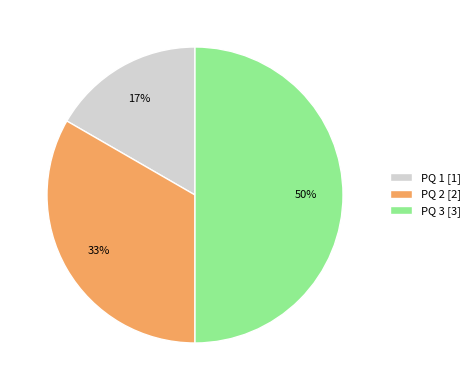

To the nearest percent, what portion does PQ 3 represent?

50%